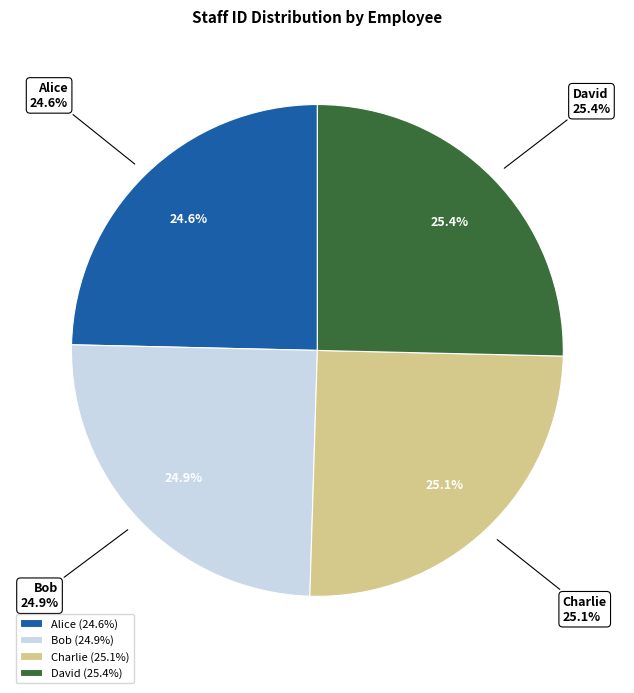

Which category has the smallest portion of the pie?

Alice